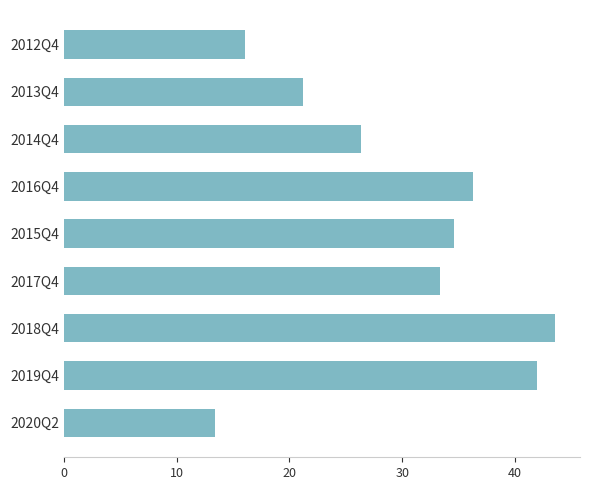

How many data points are less than 33?

4